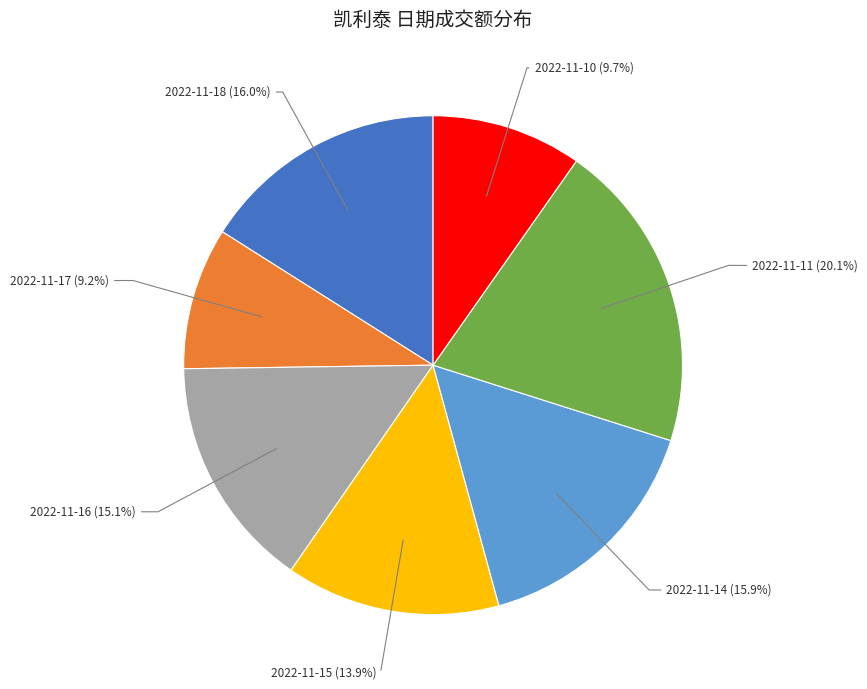

To the nearest percent, what portion does 2022-11-10 represent?

10%